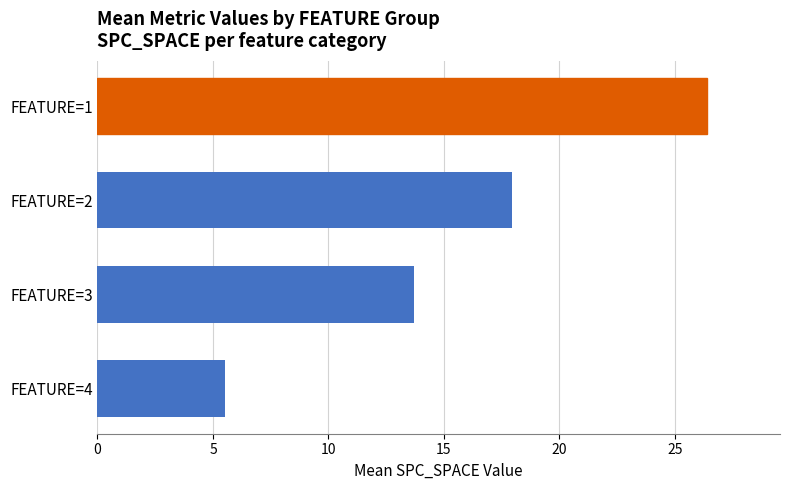

Rank the categories by value from lowest to highest.

FEATURE=4, FEATURE=3, FEATURE=2, FEATURE=1